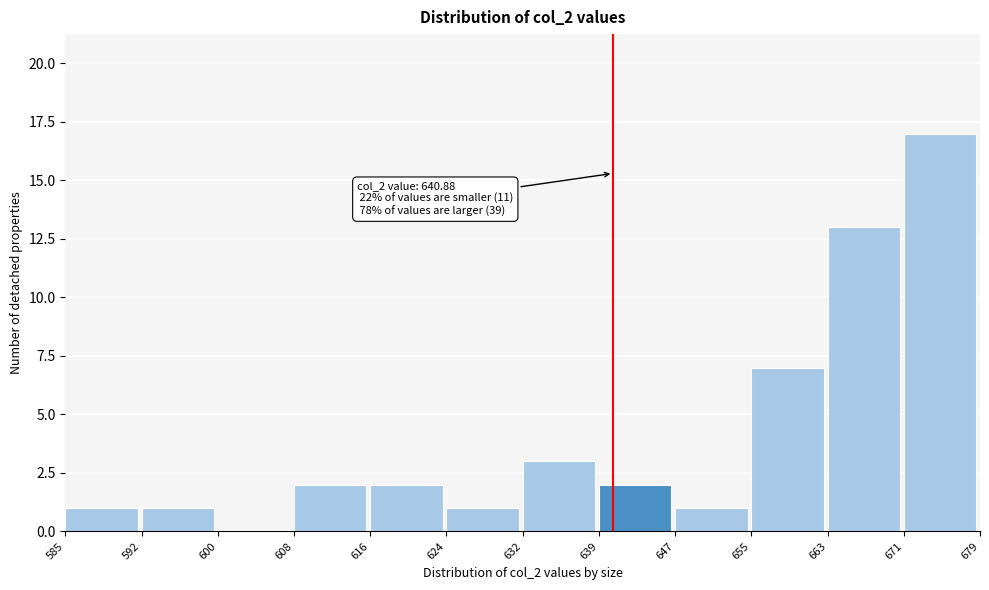

Over which range of the x-axis is the bar tallest?

671 to 679